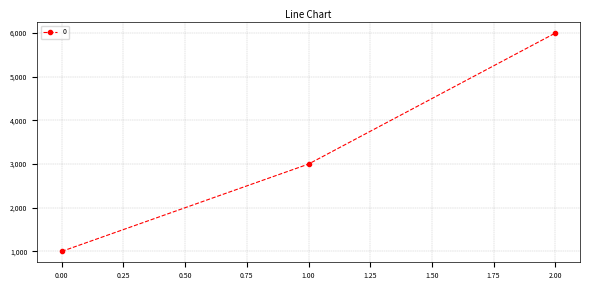

What is the average value?

3333